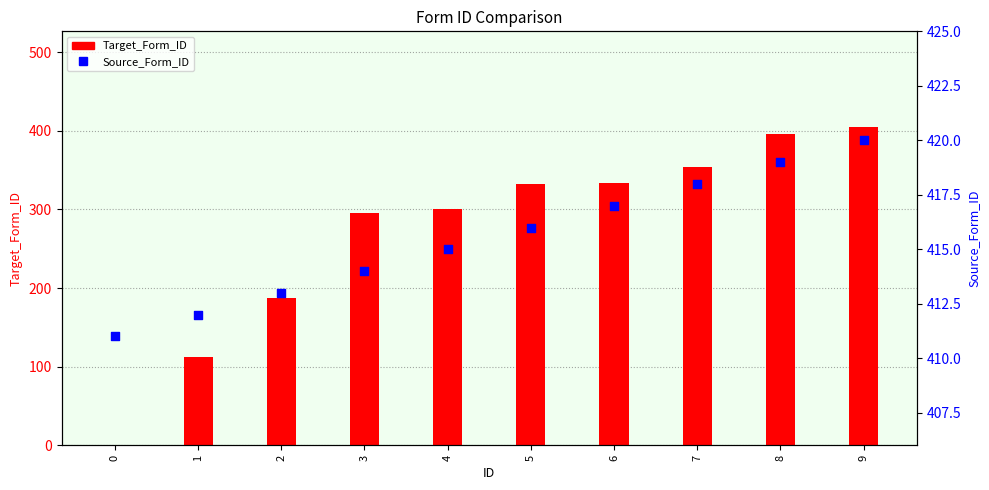

What are all the series names shown in the legend?

Target_Form_ID, Source_Form_ID